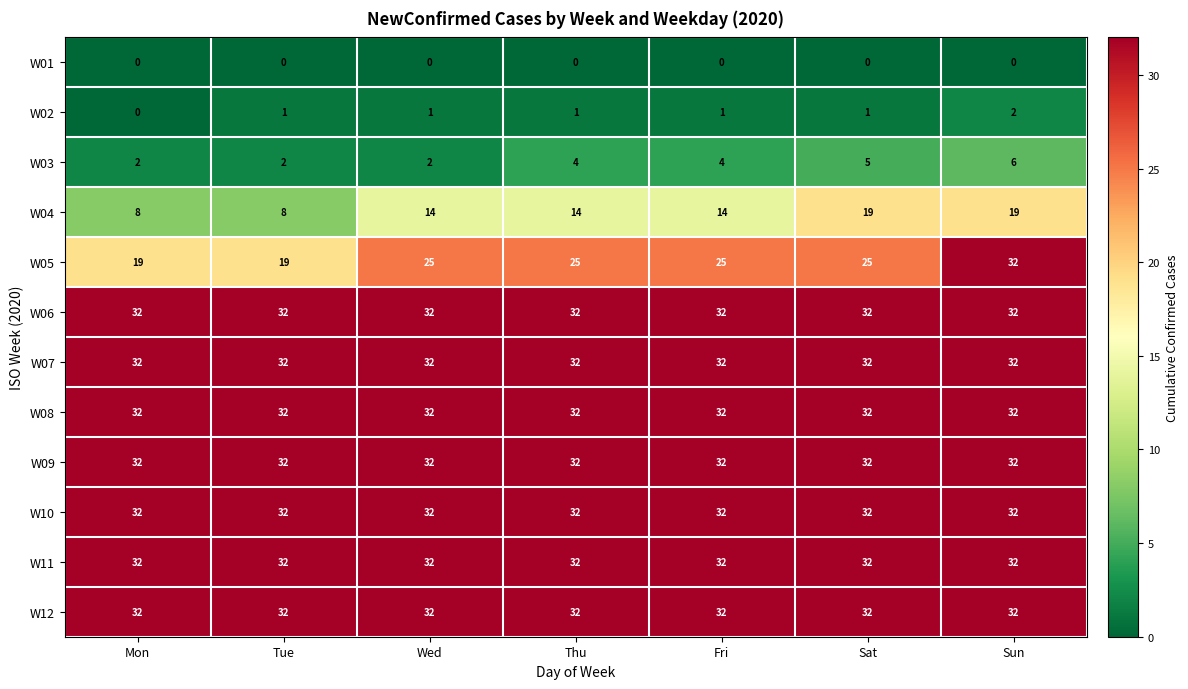

What is the spread (max minus min) of values at Sun?

32